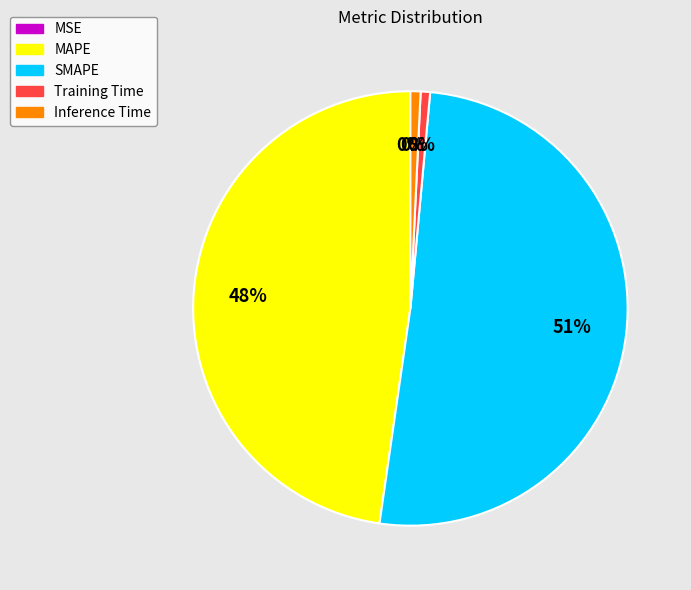

Is there any slice that represents more than half of the pie?

Yes